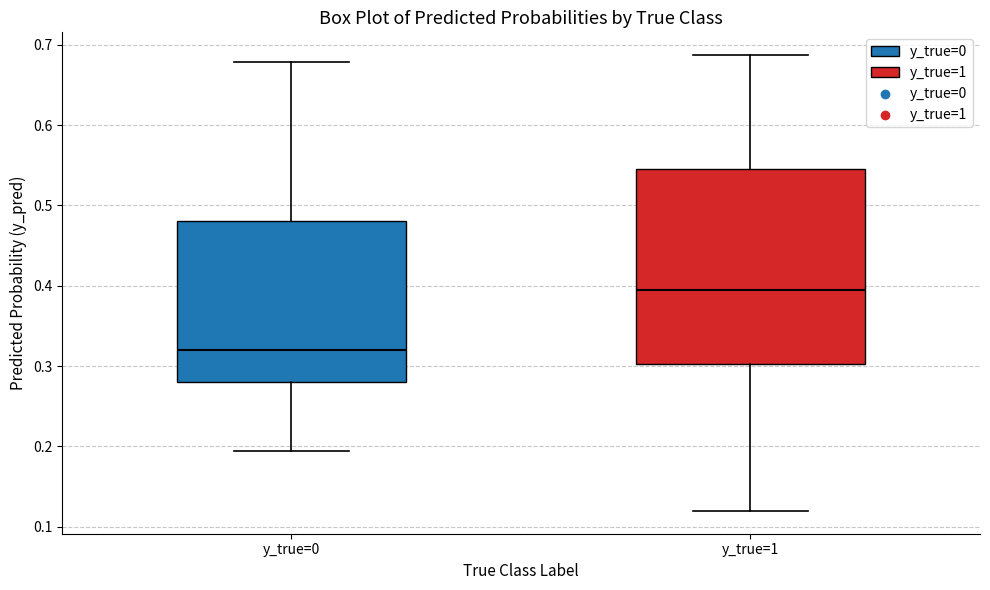

Which box's median line is the lowest?

y_true=0